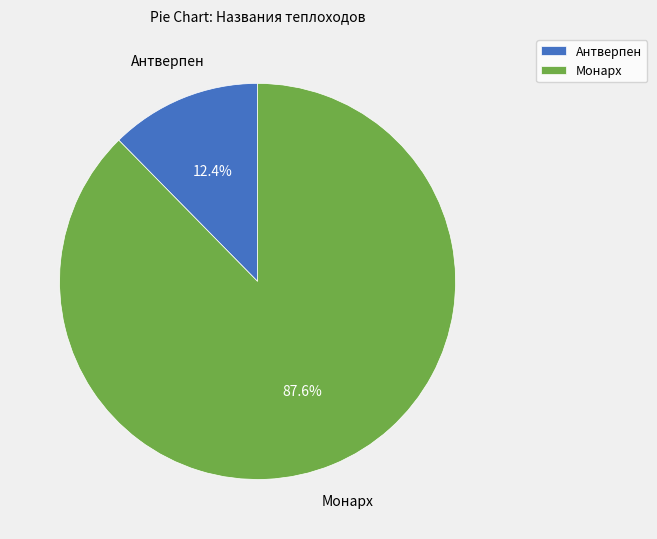

Which slice is the largest?

Монарх